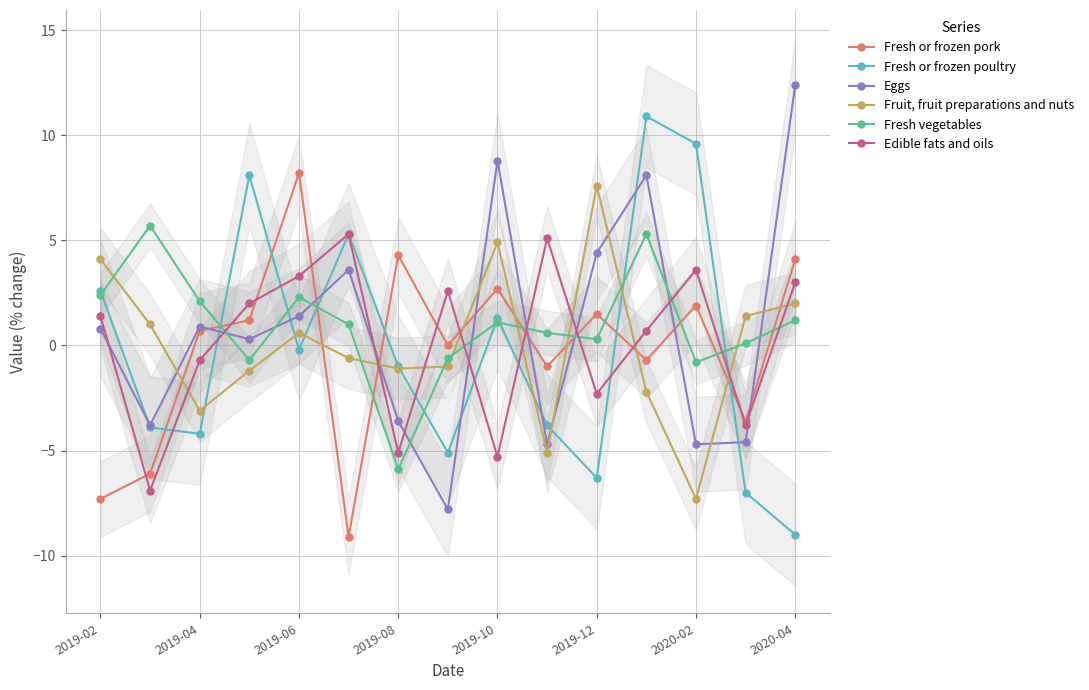

Rank the series by their maximum value, from lowest to highest.

Edible fats and oils, Fresh vegetables, Fruit, fruit preparations and nuts, Fresh or frozen pork, Fresh or frozen poultry, Eggs